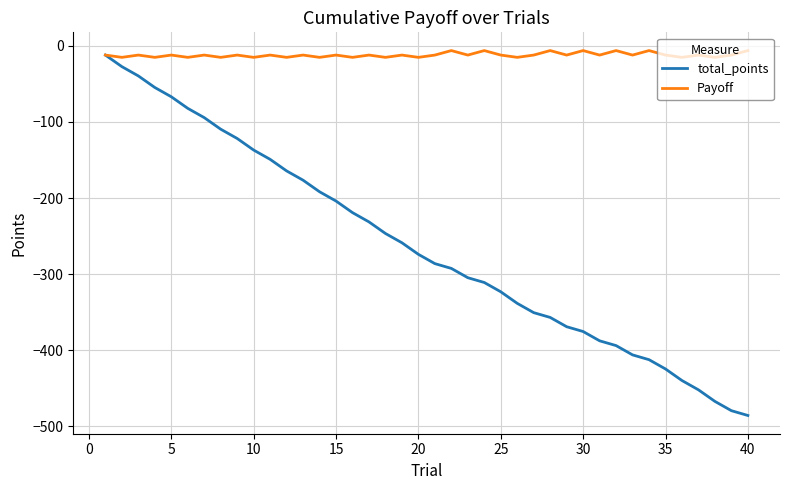

How many lines are shown in the chart?

2